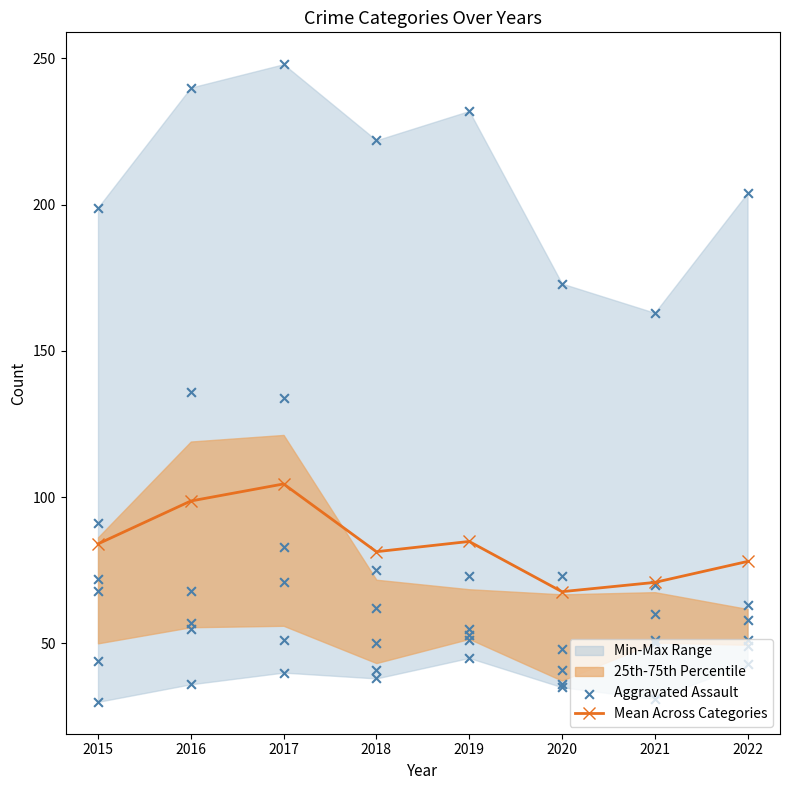

True or false: Mean Across Categories has more than 2 interior local peaks.

False